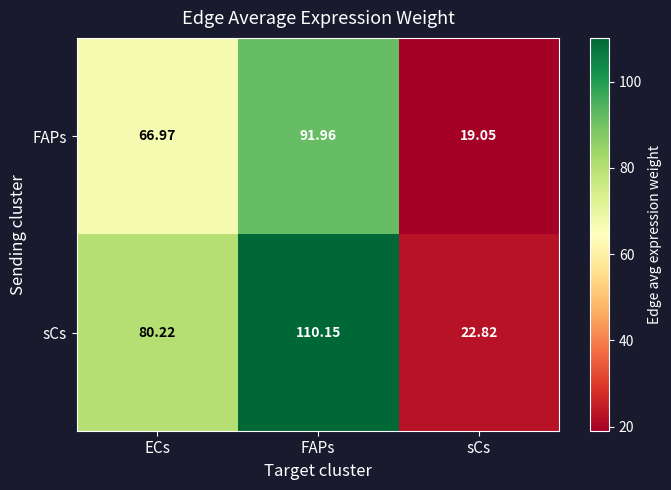

At which label does FAPs first exceed 66?

ECs